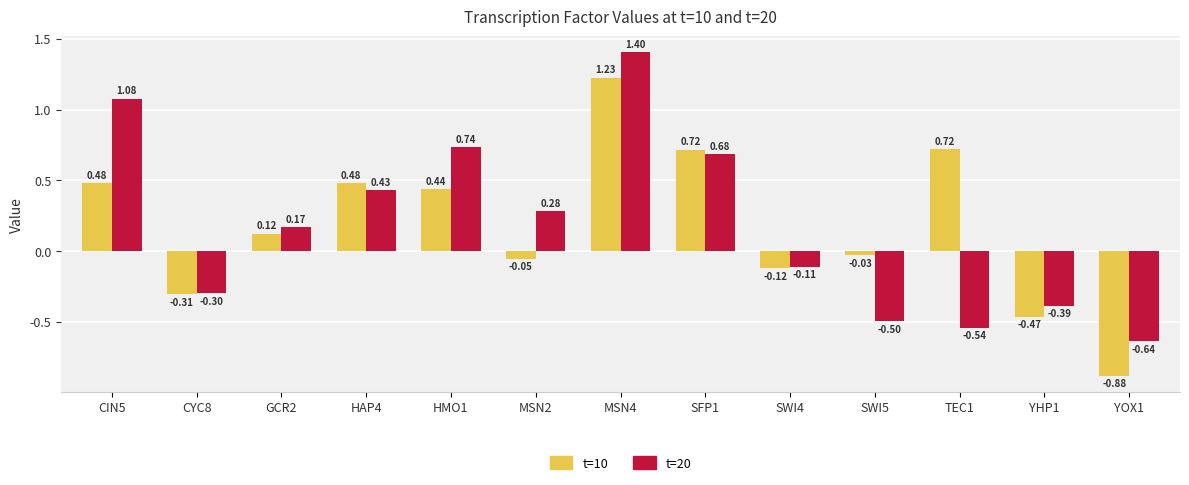

What is the difference between the maximum and minimum values in the t=10 series?

2.1